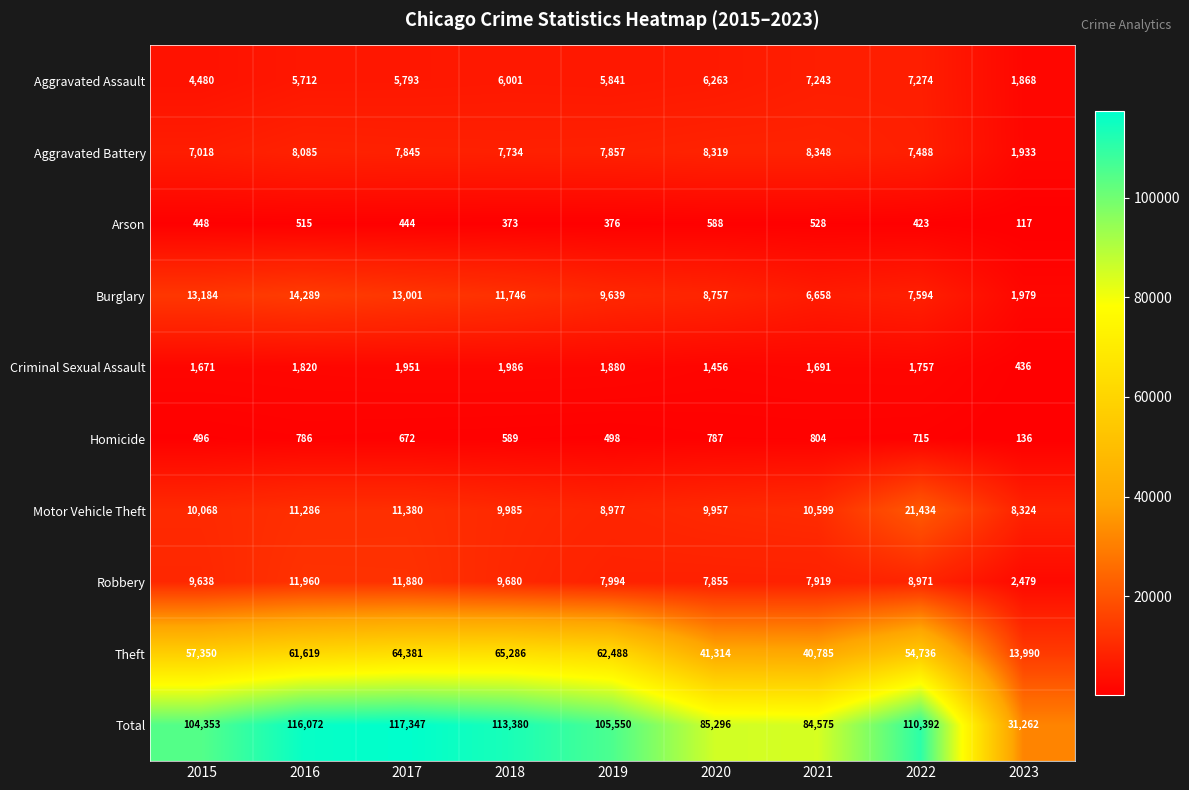

What is the smallest value displayed?

117